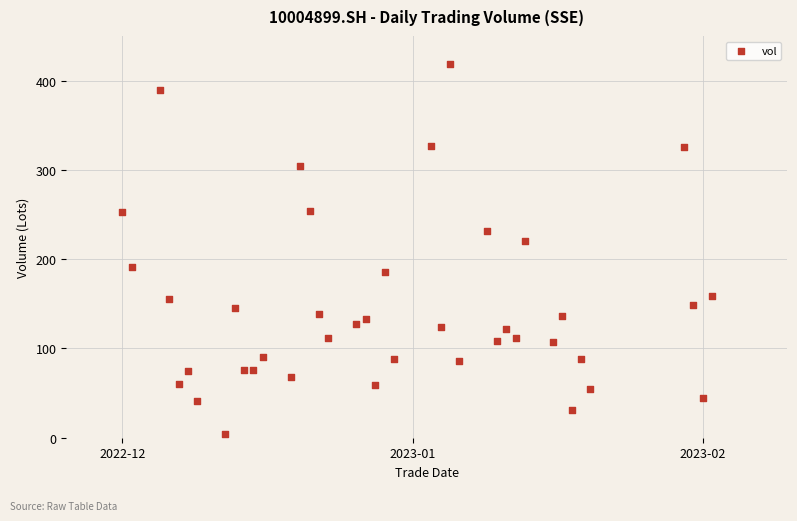

What is the range of X values (max minus min)?

63